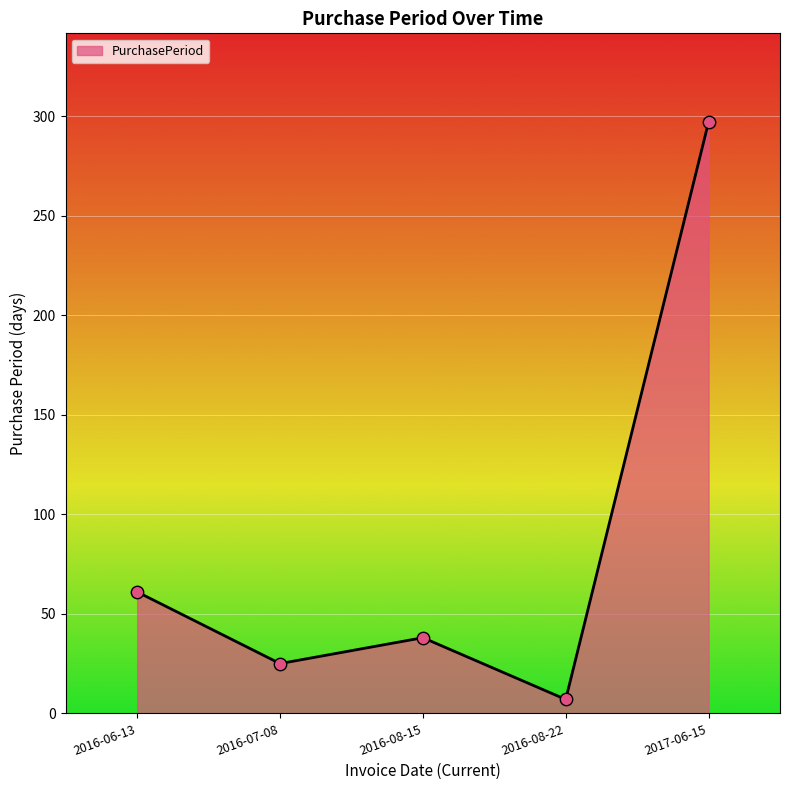

Approximately how many times larger is the value at 2016-06-13 compared to 2016-08-15?

1.6